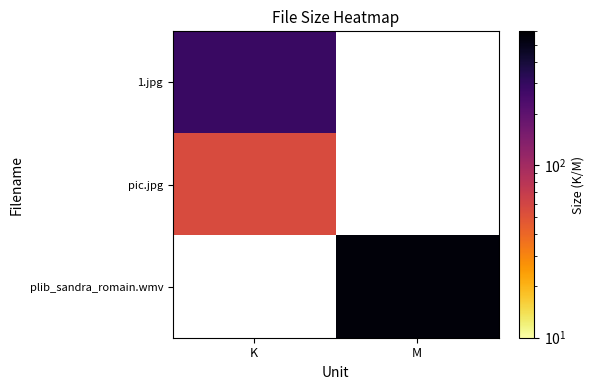

What is the difference between the highest and lowest values at K?

231.5